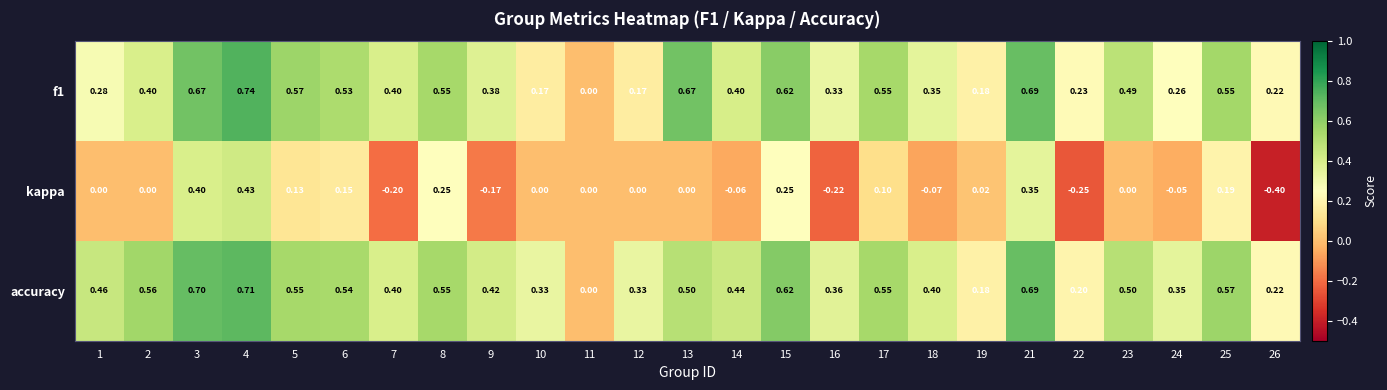

Which category has the highest value across all series?

4